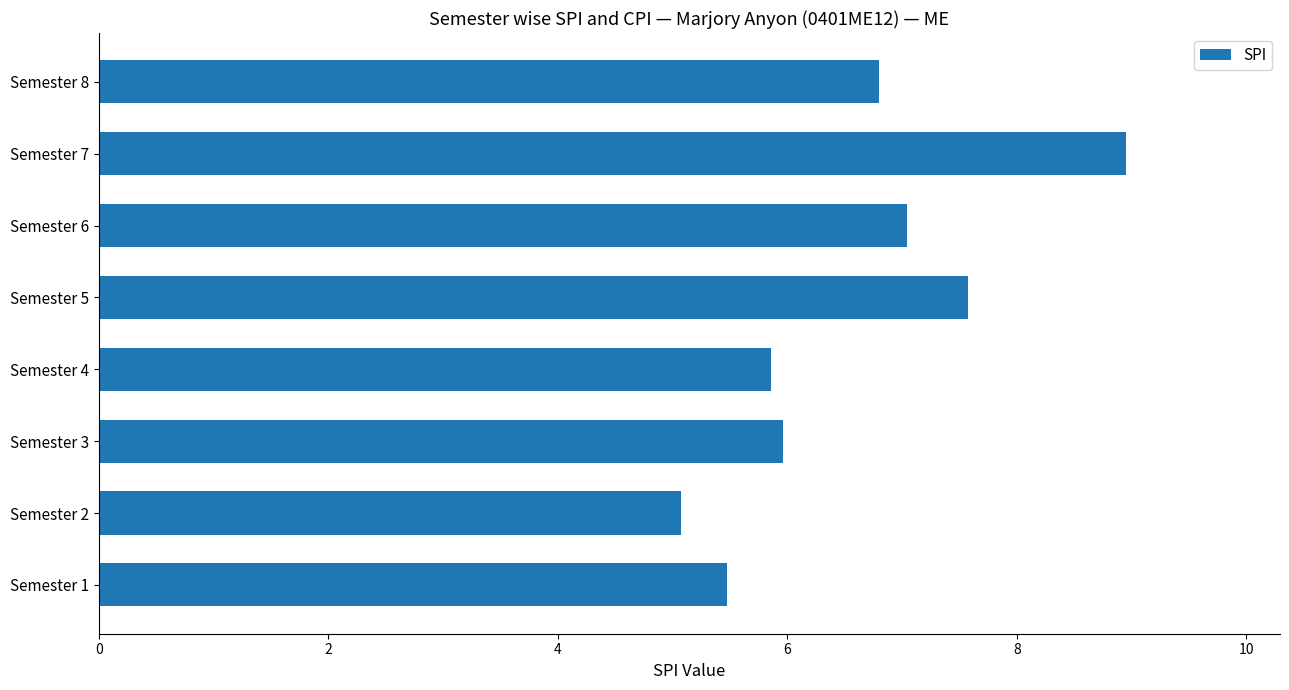

How many categories are shown in the chart?

8